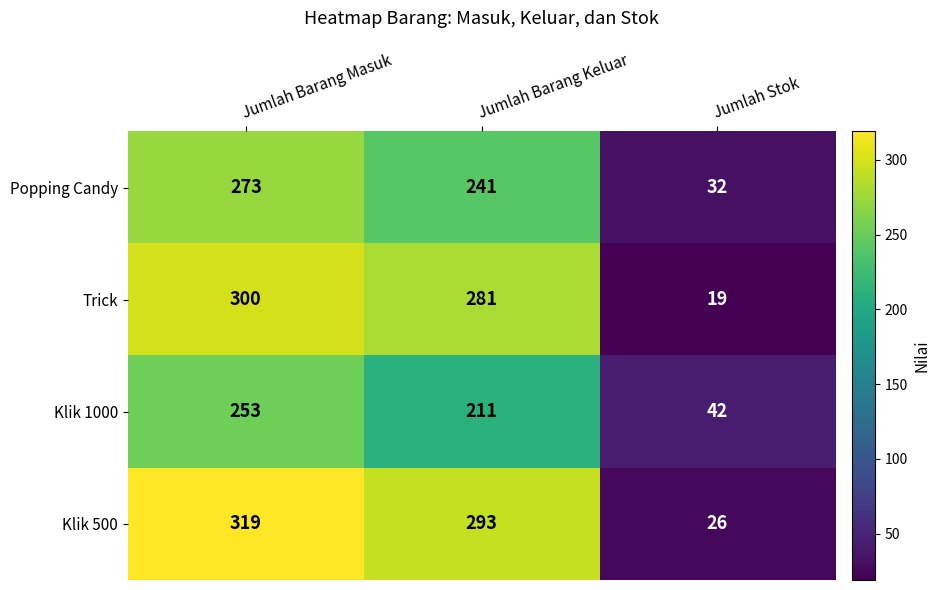

Which series changed the most between Jumlah Barang Masuk and Jumlah Stok?

Klik 500